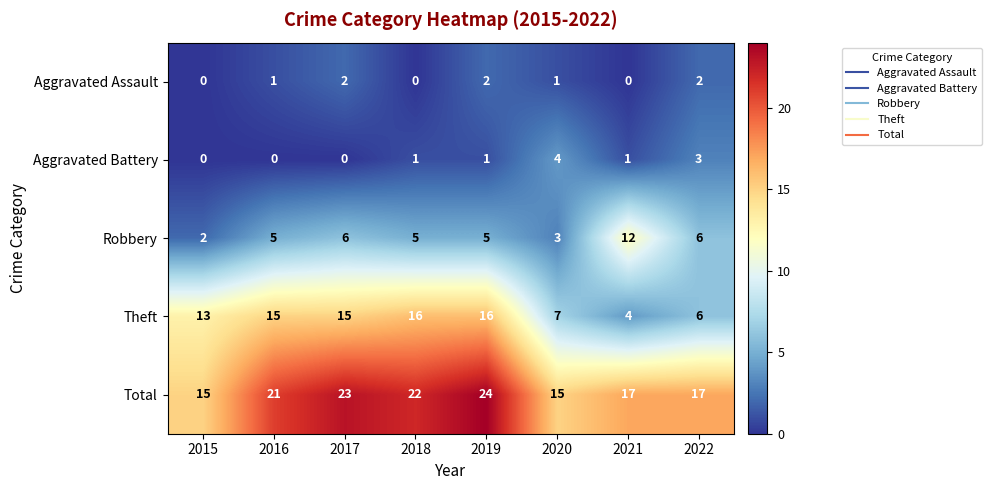

True or false: Total has a value of 17 at 2021.

True